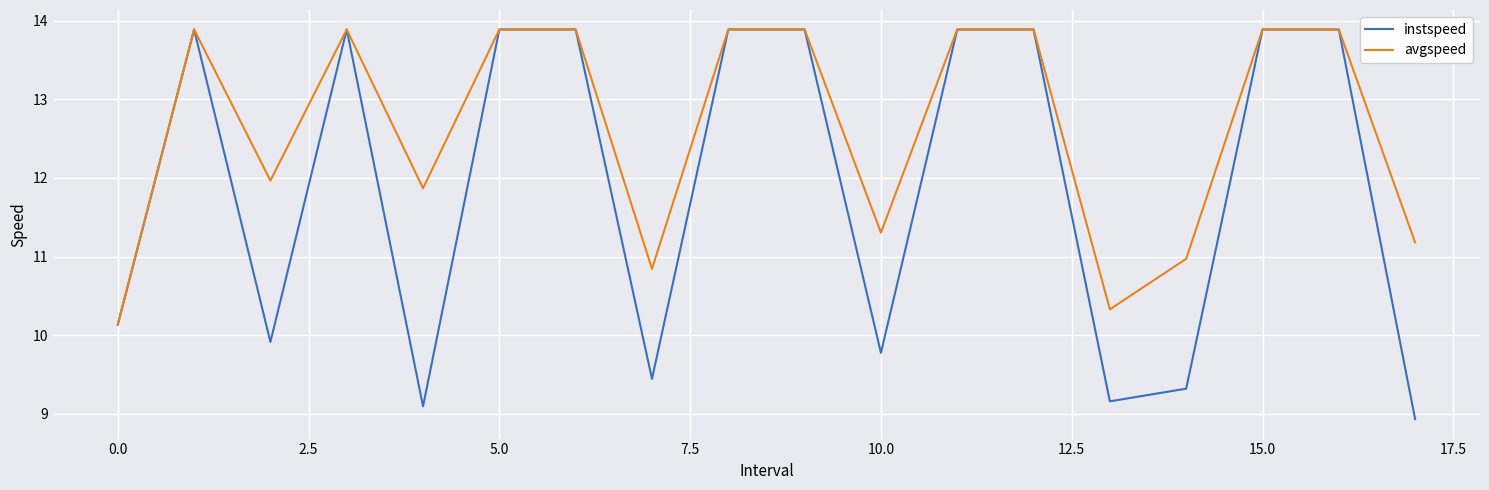

Does the chart have visible grid lines?

Yes